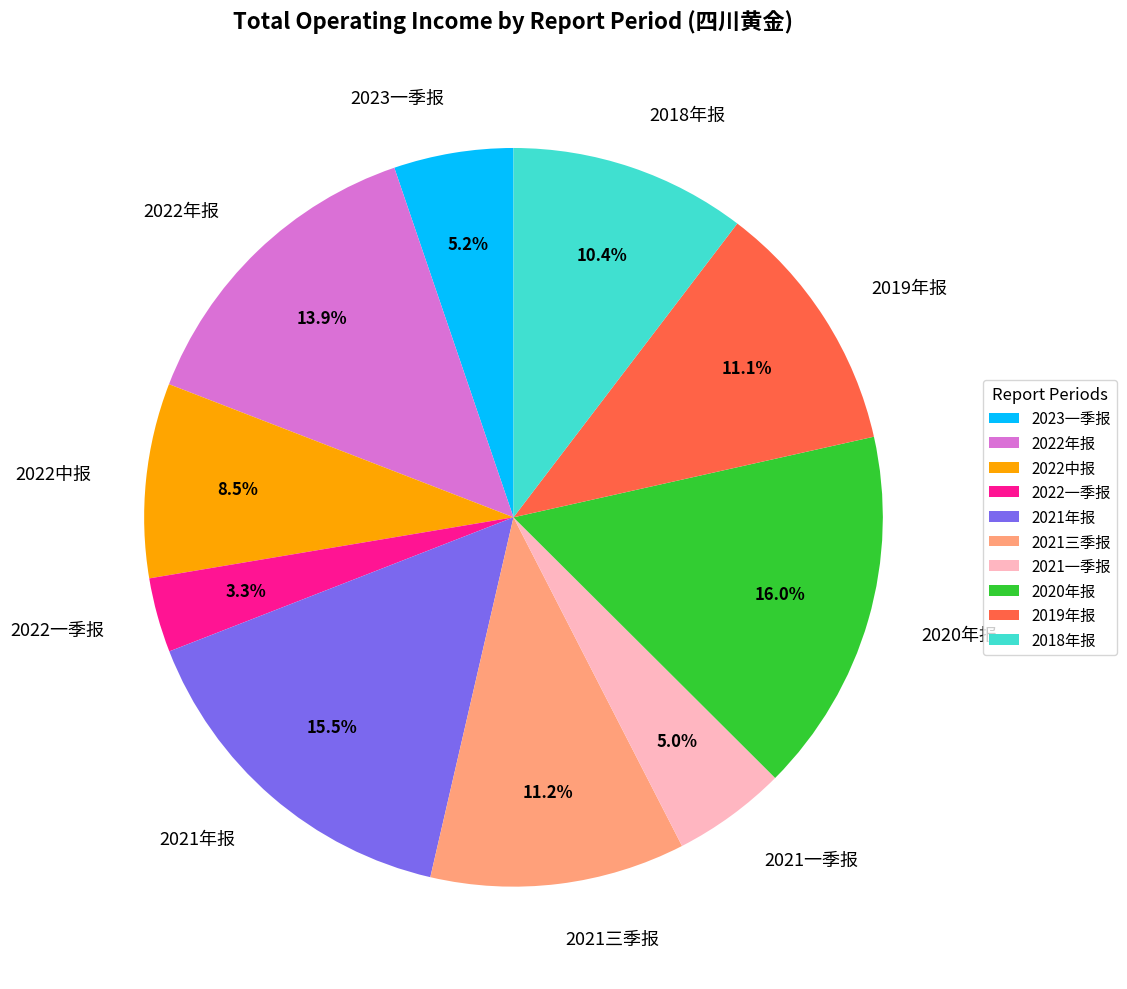

Count the number of slices in the pie.

10